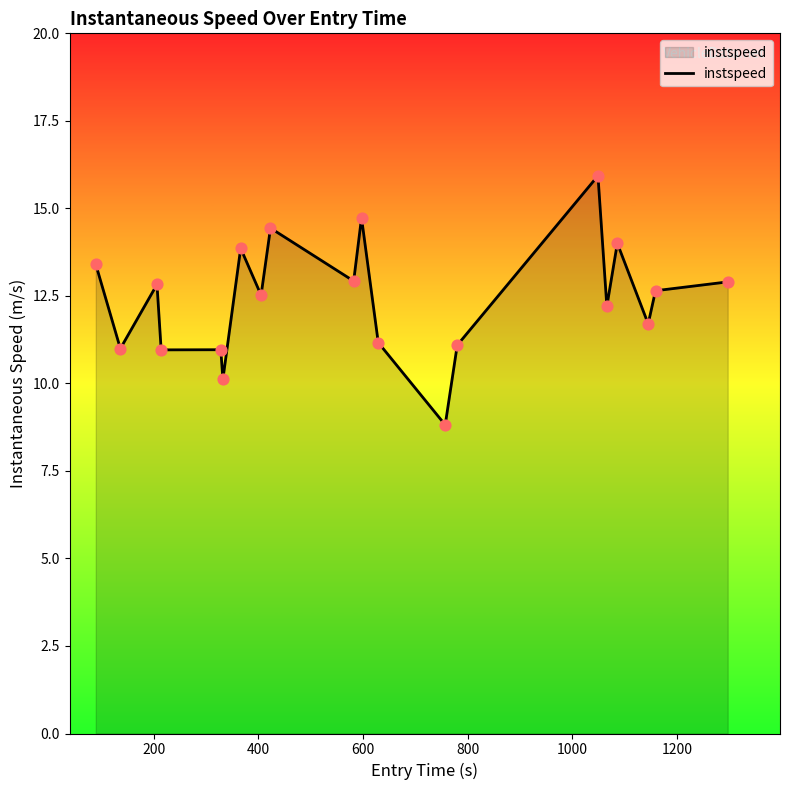

What is the difference between the maximum and minimum values?

7.1